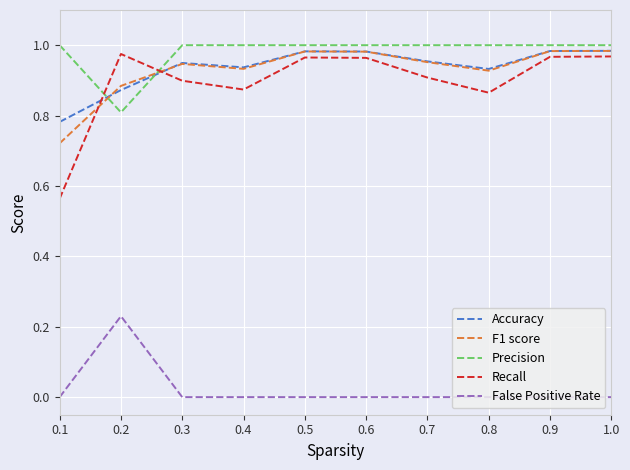

After their last crossing, which series has the higher values: Recall or Precision?

Precision